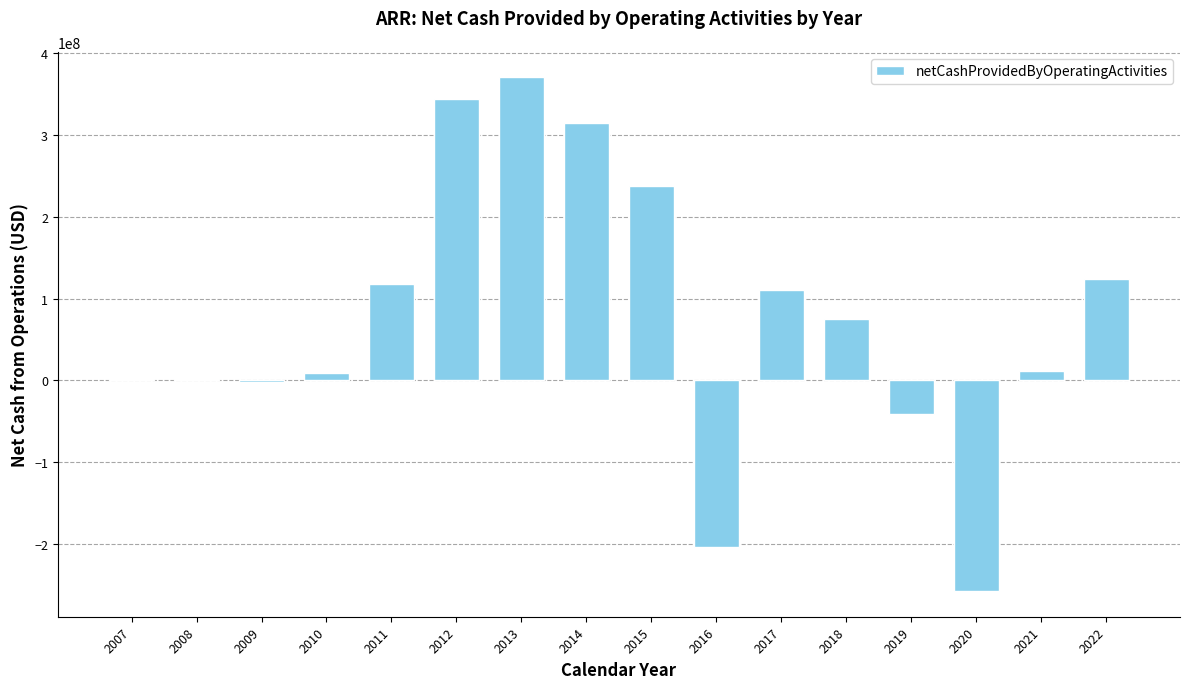

The chart shows a value of 74685721 at 2017. True or false?

False